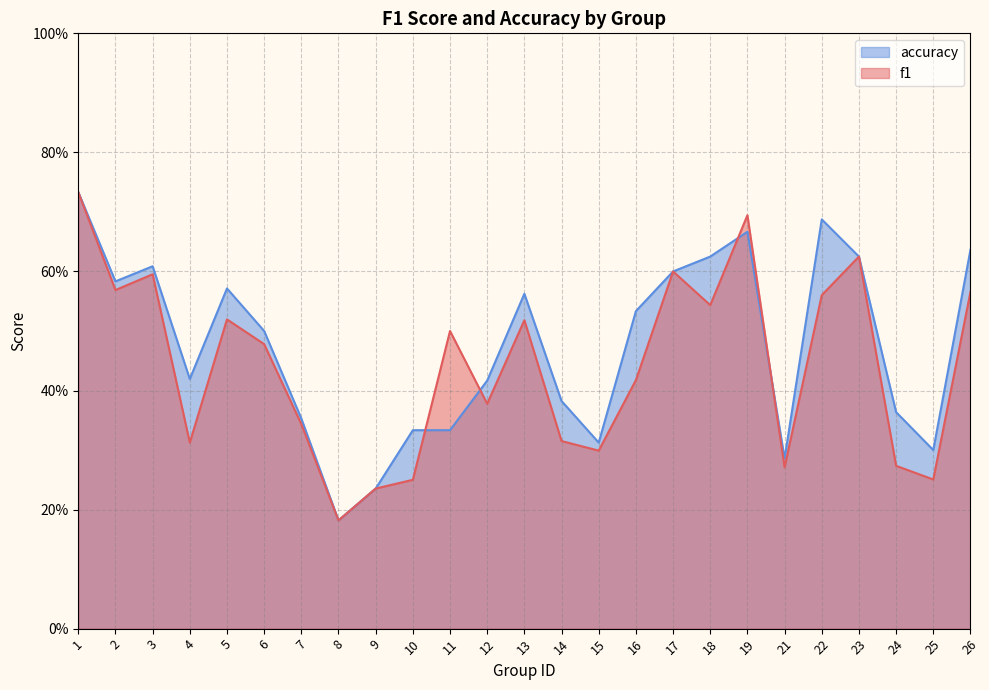

True or false: accuracy and f1 intersect in this chart.

True